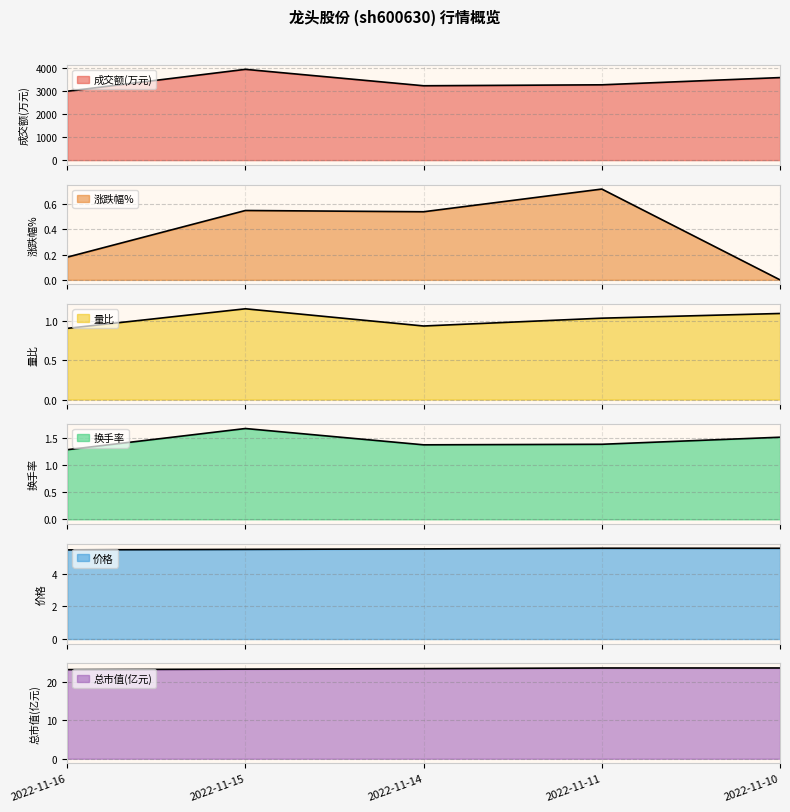

Reading left to right, transcribe all the data shown in this chart.

成交额(万元): 2022-11-10=3572.0	2022-11-11=3259.0	2022-11-14=3218.0	2022-11-15=3929.0	2022-11-16=2981.0
涨跌幅%: 2022-11-10=0.0	2022-11-11=0.7	2022-11-14=0.5	2022-11-15=0.6	2022-11-16=0.2
量比: 2022-11-10=1.1	2022-11-11=1.0	2022-11-14=0.9	2022-11-15=1.2	2022-11-16=0.9
换手率: 2022-11-10=1.5	2022-11-11=1.4	2022-11-14=1.4	2022-11-15=1.7	2022-11-16=1.3
价格: 2022-11-10=5.6	2022-11-11=5.6	2022-11-14=5.5	2022-11-15=5.5	2022-11-16=5.5
总市值(亿元): 2022-11-10=23.7	2022-11-11=23.7	2022-11-14=23.5	2022-11-15=23.4	2022-11-16=23.3